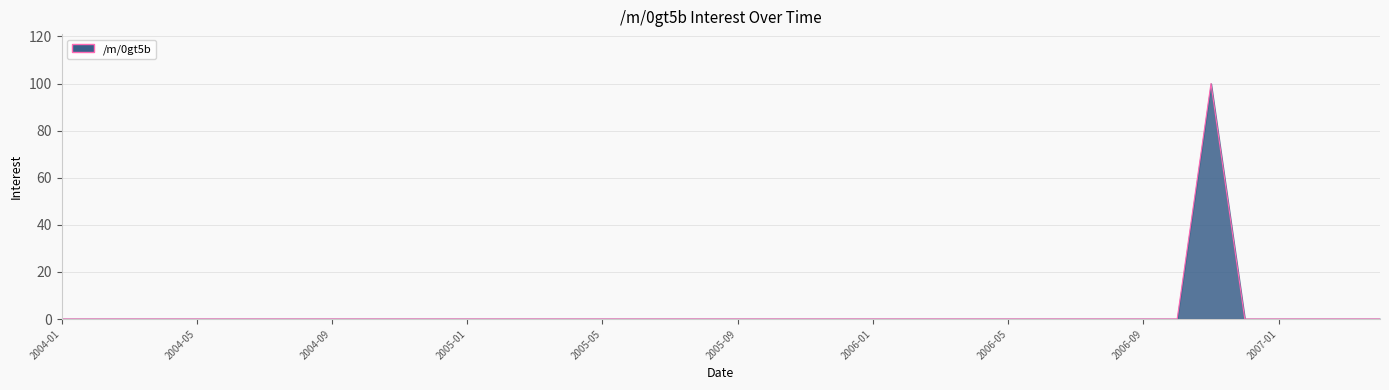

Does the chart have visible grid lines?

Yes